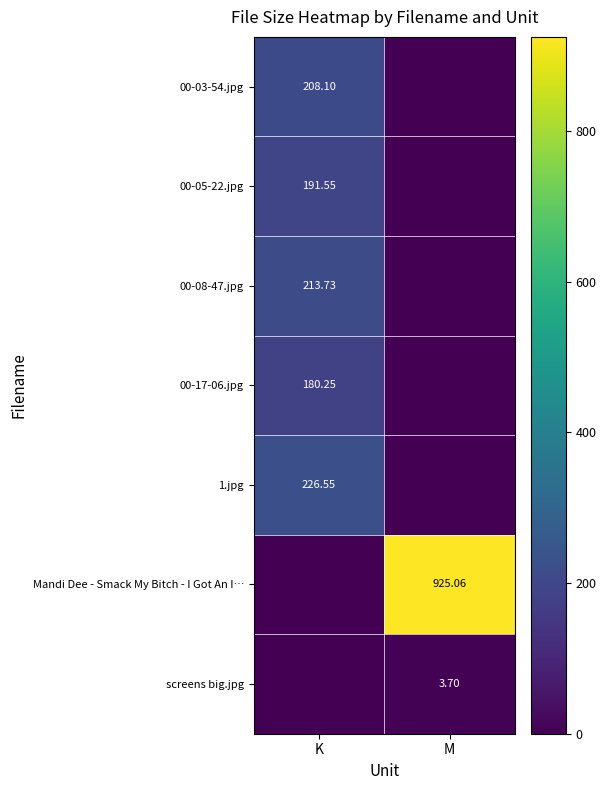

What is the difference between the maximum and minimum values in the 00-05-22.jpg series?

191.6